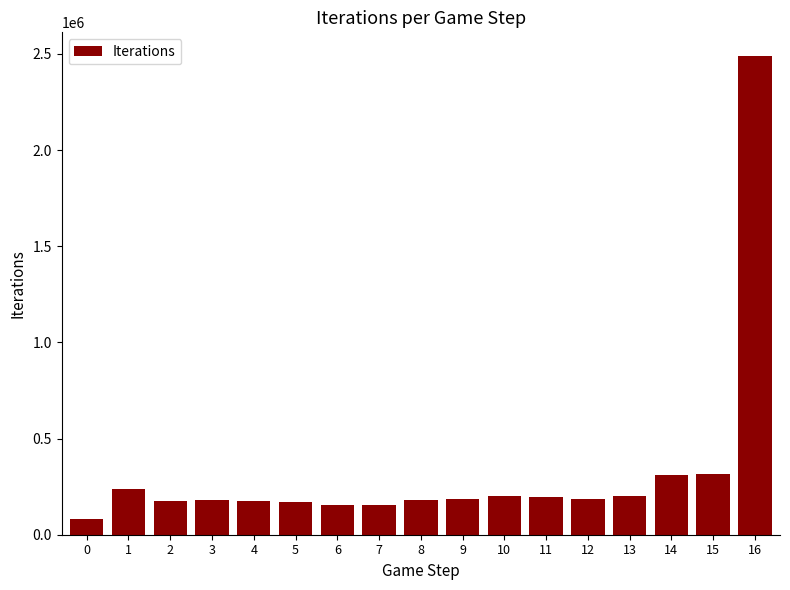

How many data points are less than 187084?

8